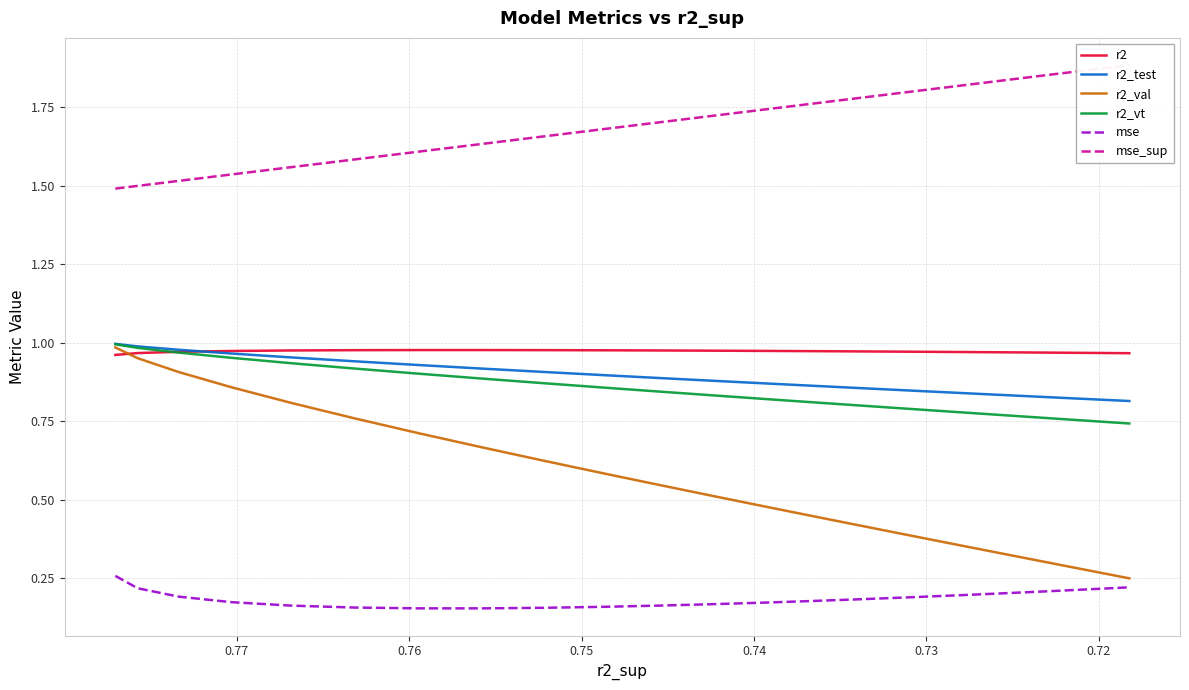

Does the chart have visible grid lines?

Yes